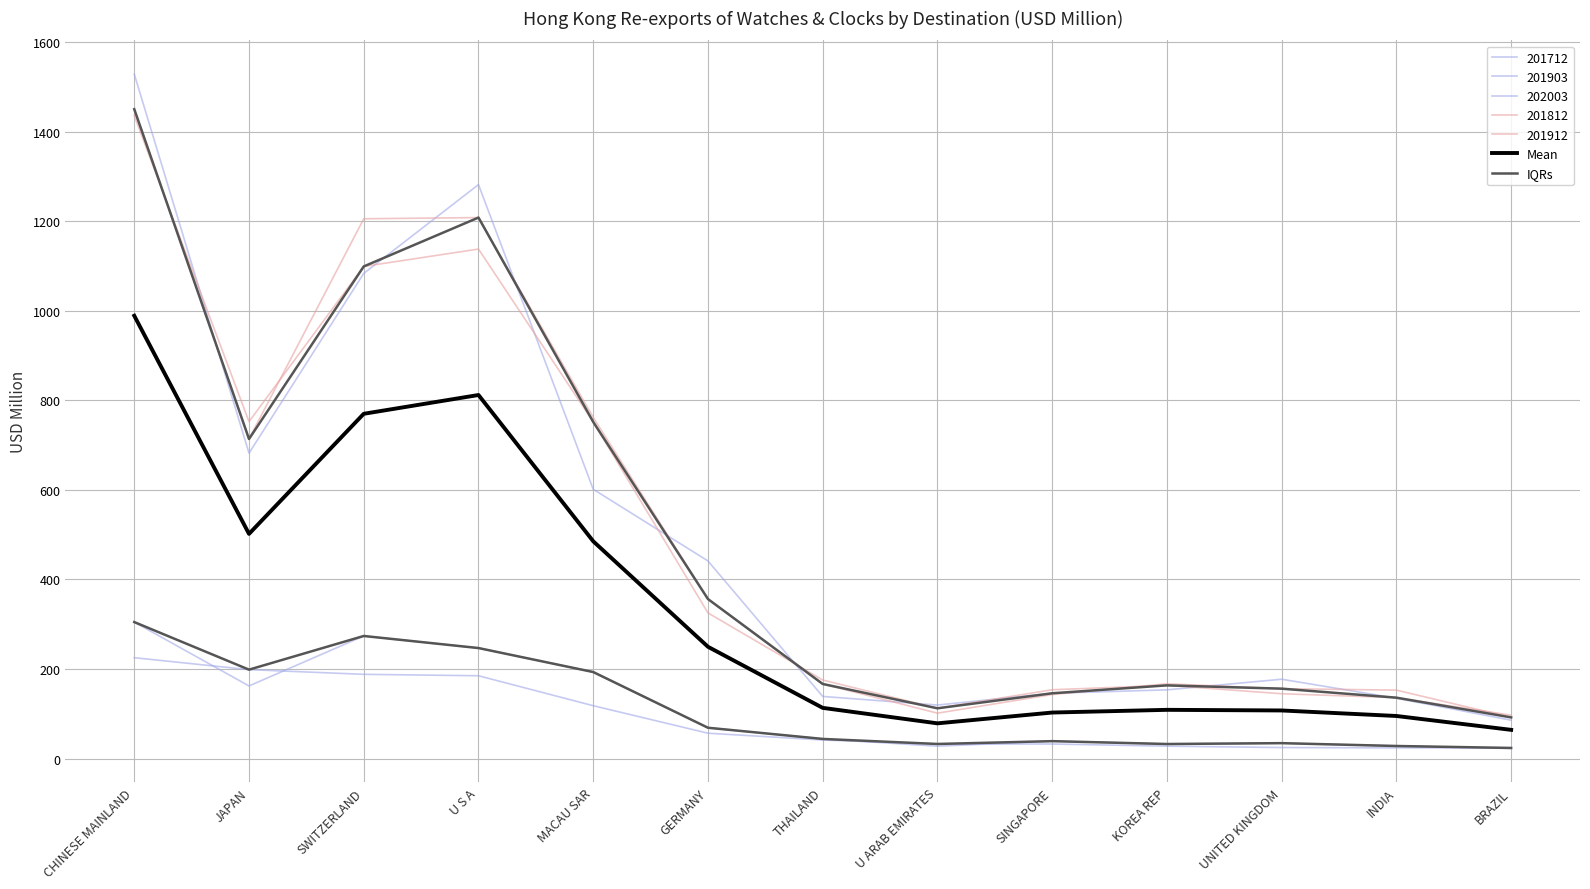

What is the sum of all IQRs values?

1519.7